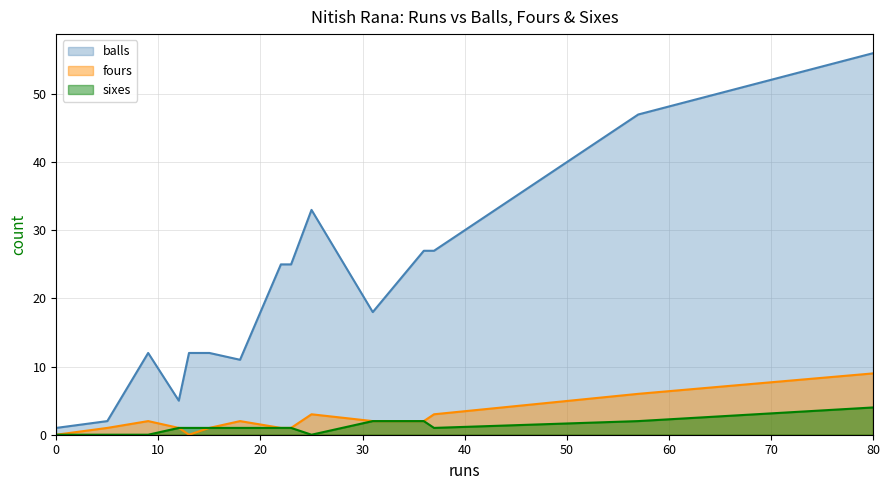

Where is balls nearest to the value 28?

36